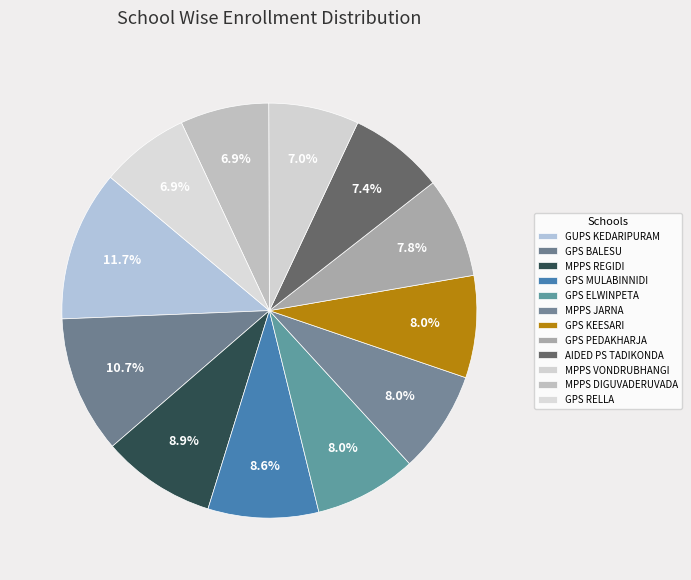

Which category has the smallest portion of the pie?

MPPS DIGUVADERUVADA